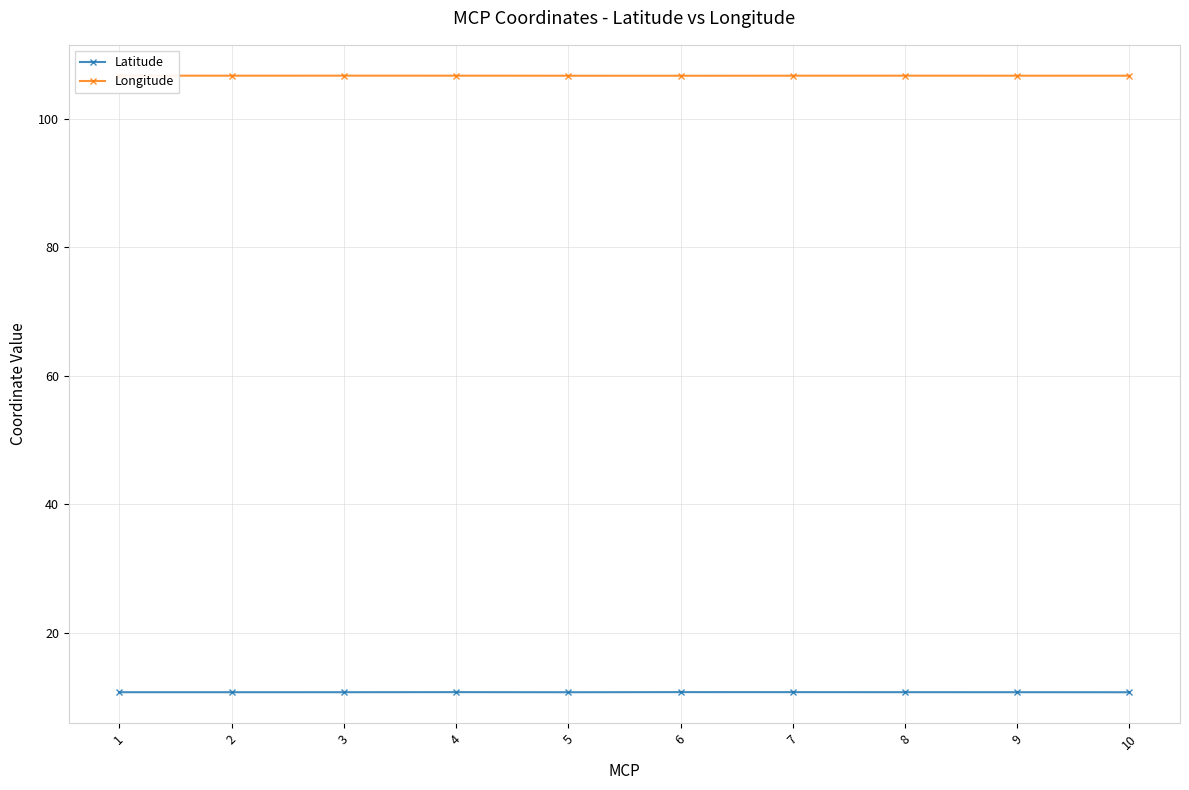

What is the smallest value displayed?

10.8